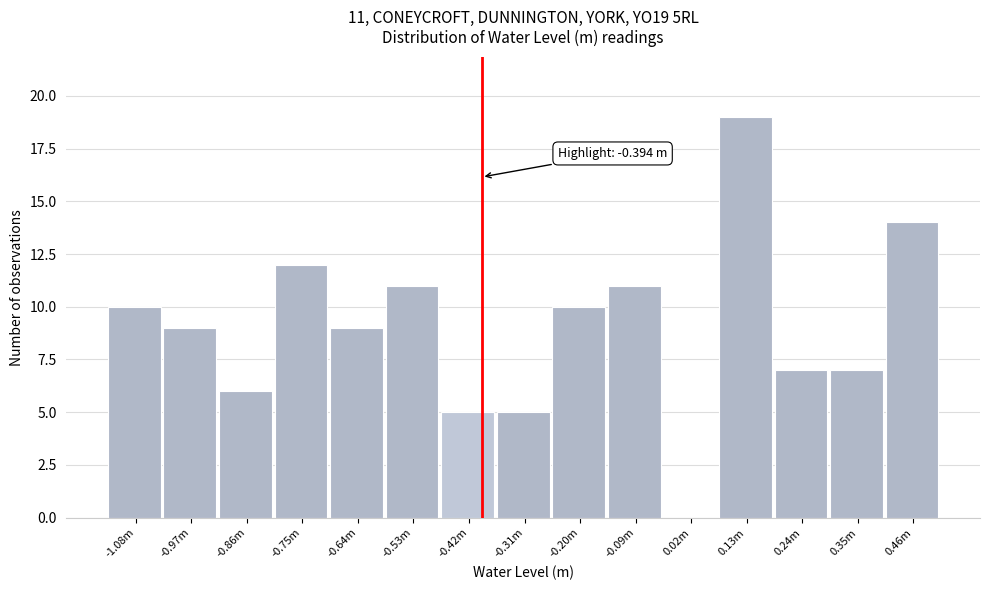

Reading left to right, extract all data points from this chart.

-1.08m=10	-0.97m=9	-0.86m=6	-0.75m=12	-0.64m=9	-0.53m=11	-0.42m=5	-0.31m=5	-0.20m=10	-0.09m=11	0.02m=0	0.13m=19	0.24m=7	0.35m=7	0.46m=14